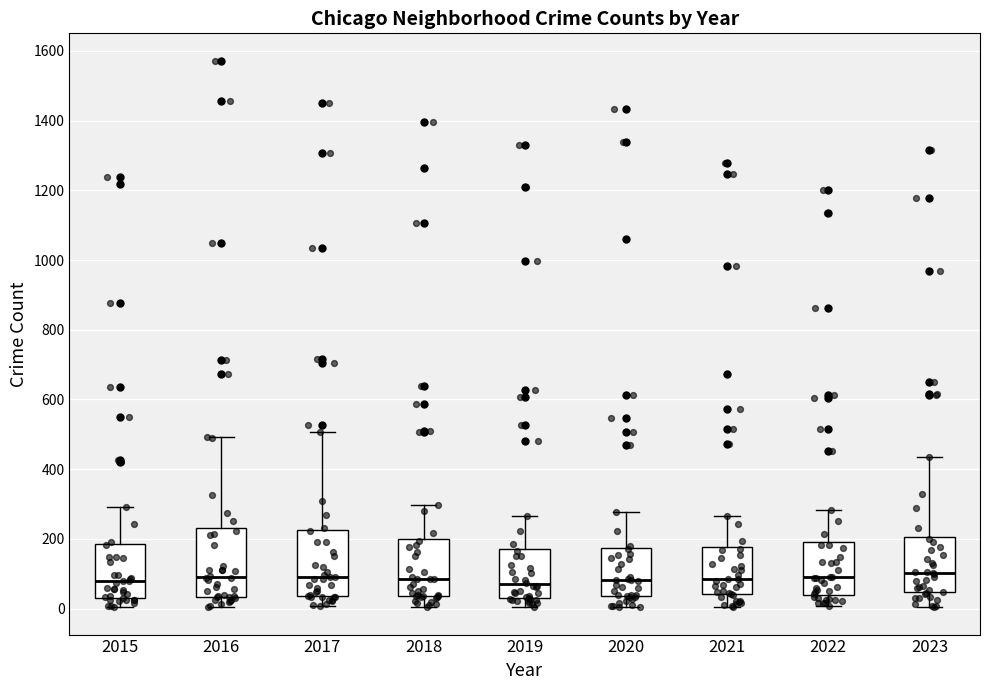

Reading left to right, read every box against the y-axis: the position of its median line, the range the box covers, and the ends of its whiskers. The values are not printed on the chart, so give them approximately, as read against the axis.

2015: median 80, box 40 to 180, whiskers 0 to 300
2016: median 100, box 40 to 240, whiskers 0 to 500
2017: median 100, box 40 to 220, whiskers 0 to 500
2018: median 80, box 40 to 200, whiskers 0 to 300
2019: median 80, box 20 to 180, whiskers 0 to 260
2020: median 80, box 40 to 180, whiskers 0 to 280
2021: median 80, box 40 to 180, whiskers 0 to 260
2022: median 80, box 40 to 200, whiskers 0 to 280
2023: median 100, box 40 to 200, whiskers 0 to 440